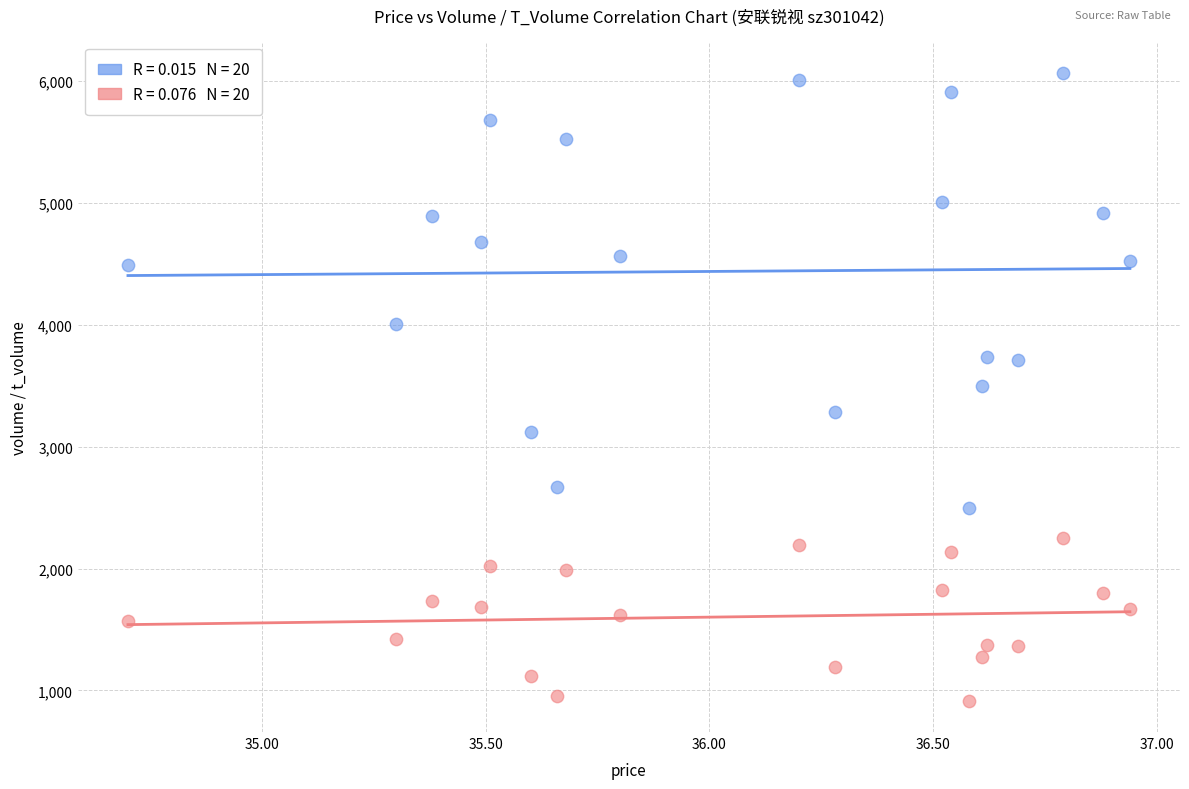

Across all data points, what is the range of Y values (max minus min)?

5152